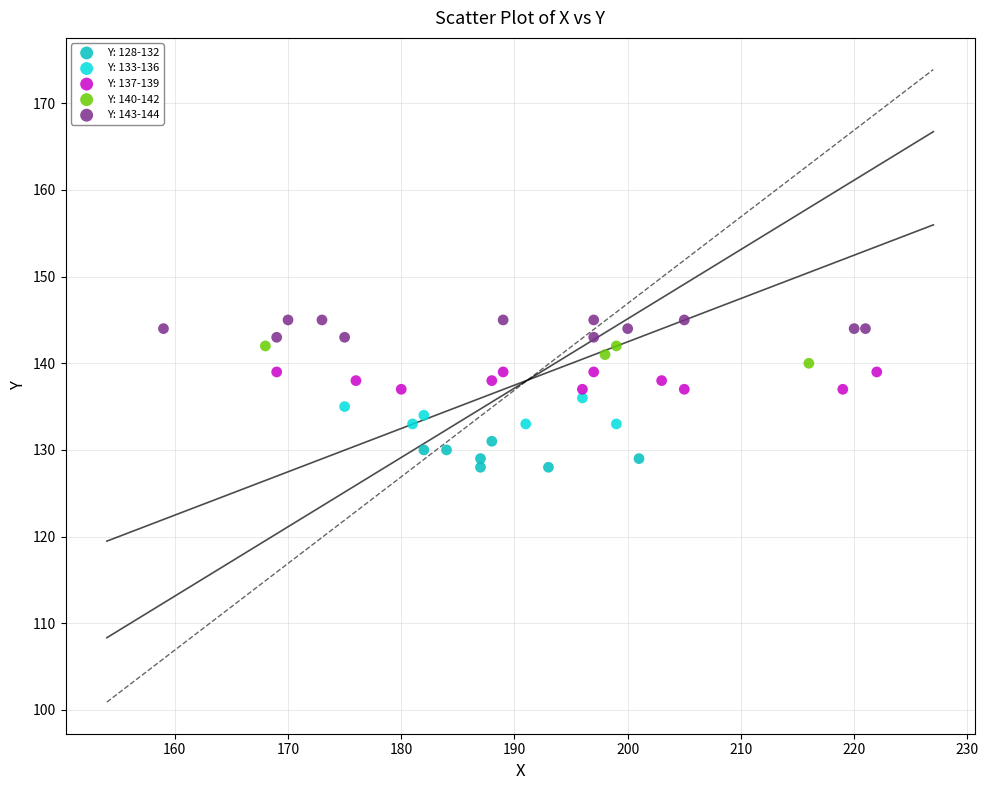

What are all the series names shown in the legend?

Y: 128-132, Y: 133-136, Y: 137-139, Y: 140-142, Y: 143-144